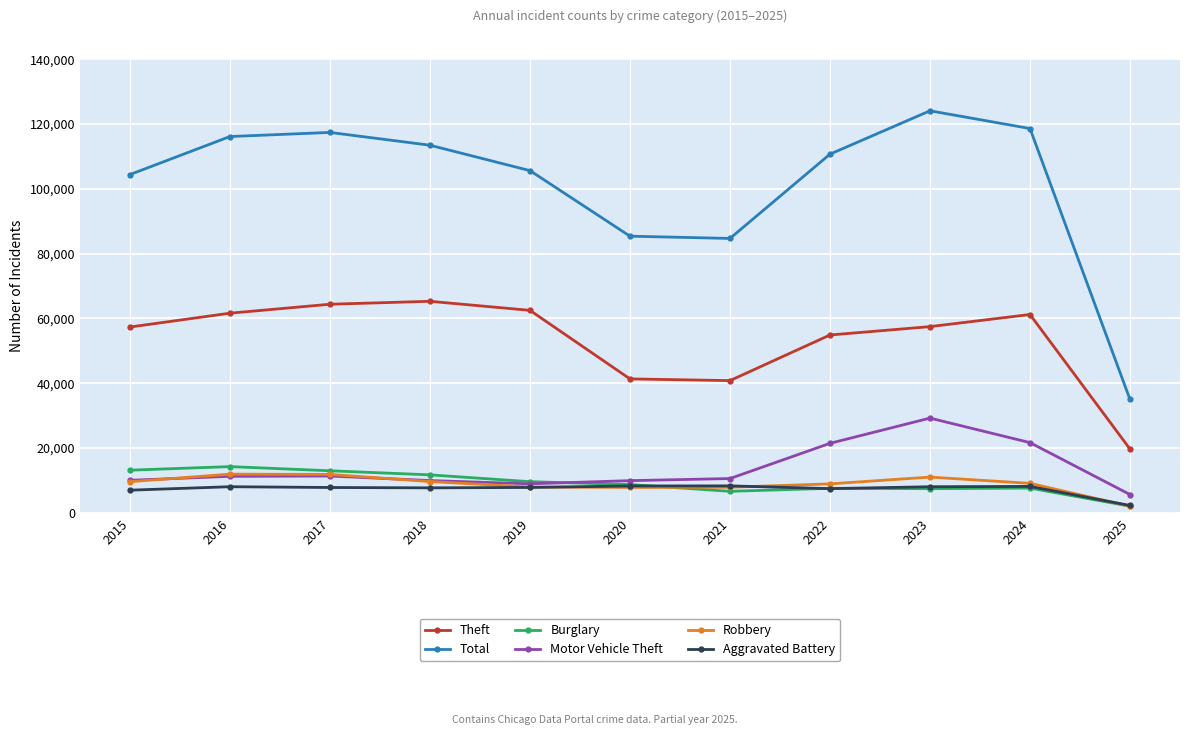

True or false: Motor Vehicle Theft has a value of 17387 at 2017.

False